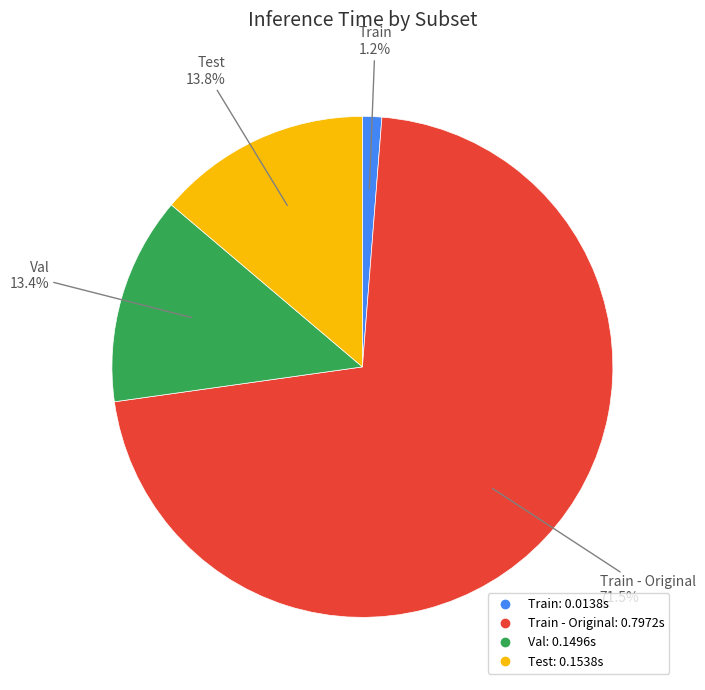

Is there a majority slice in this chart?

Yes